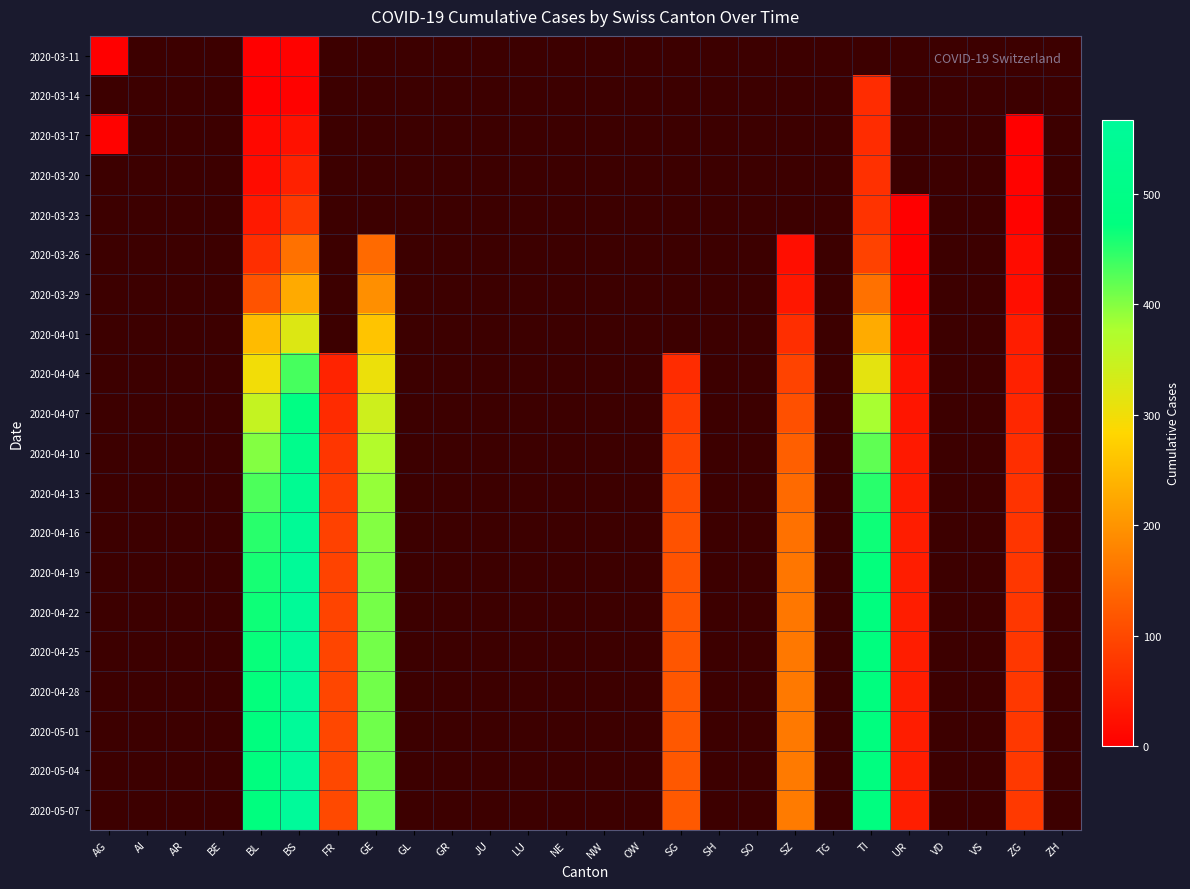

Is it true that 2020-04-13 equals 44.8 at ZG?

False